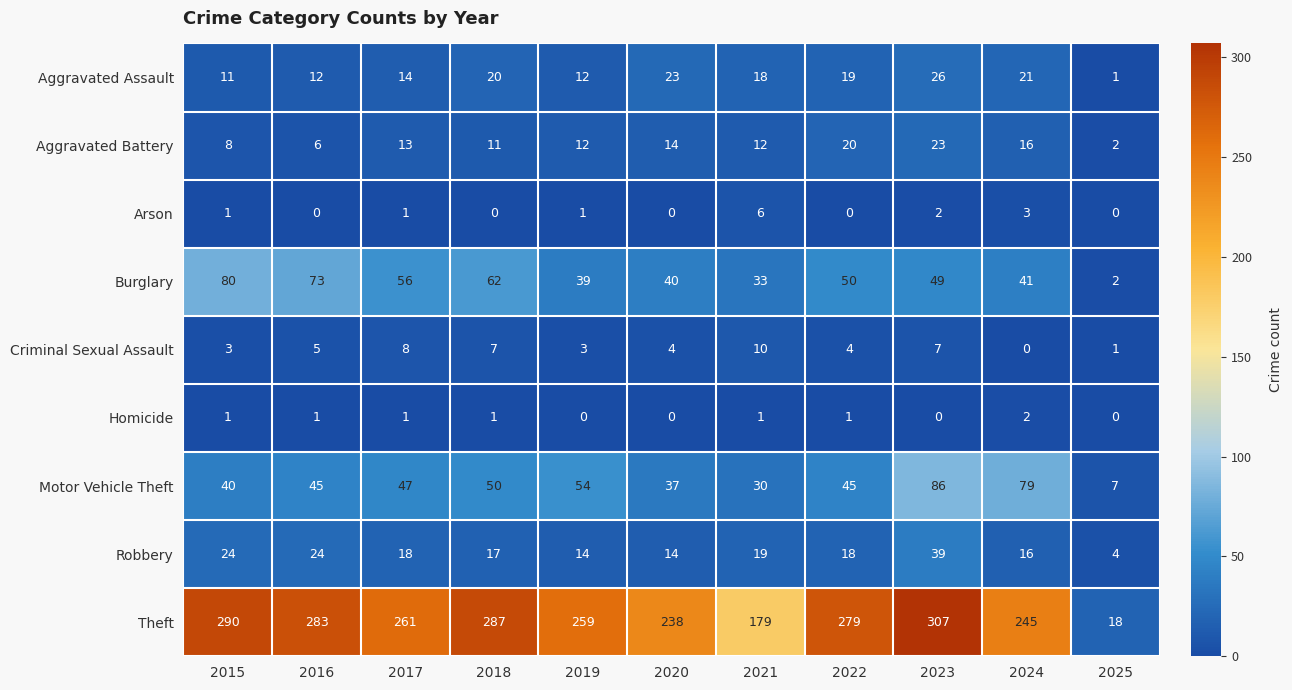

Which label corresponds to the largest value in the chart?

2023